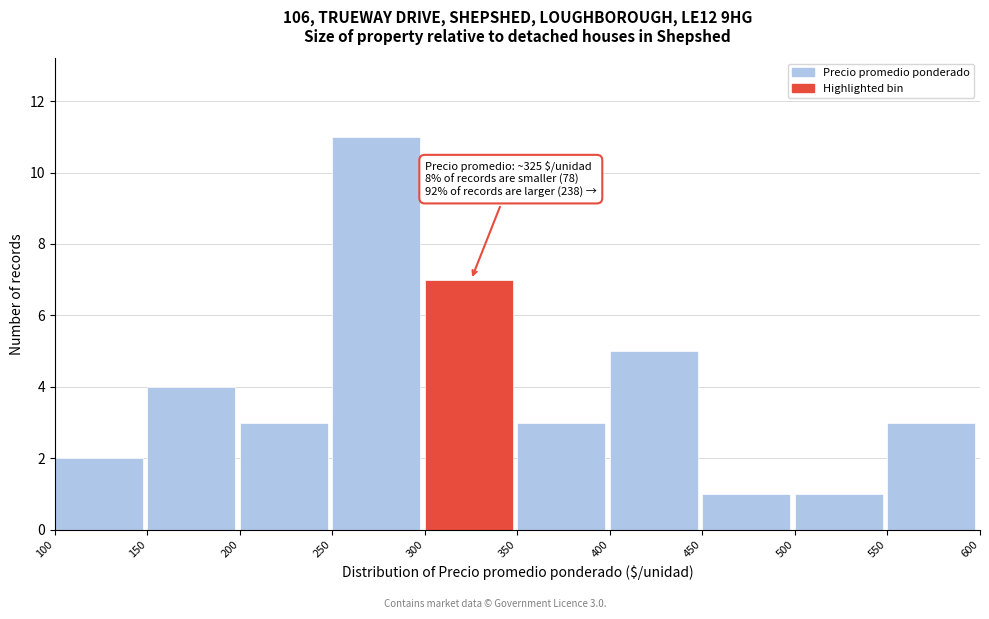

Which range on the x-axis has the tallest bar?

250 to 300